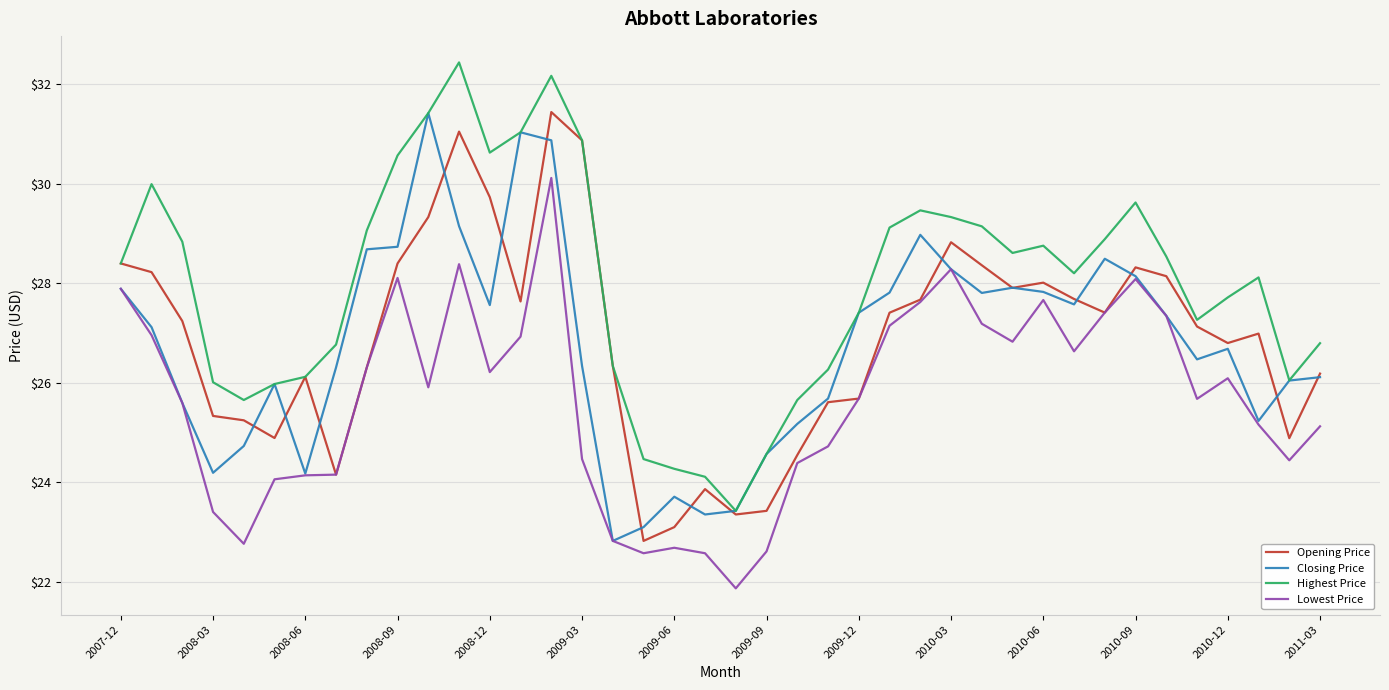

What is the maximum value for Closing Price?

31.4